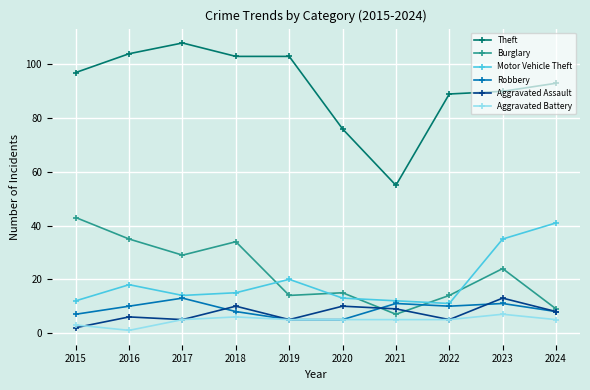

What are all the series names shown in the legend?

Theft, Burglary, Motor Vehicle Theft, Robbery, Aggravated Assault, Aggravated Battery